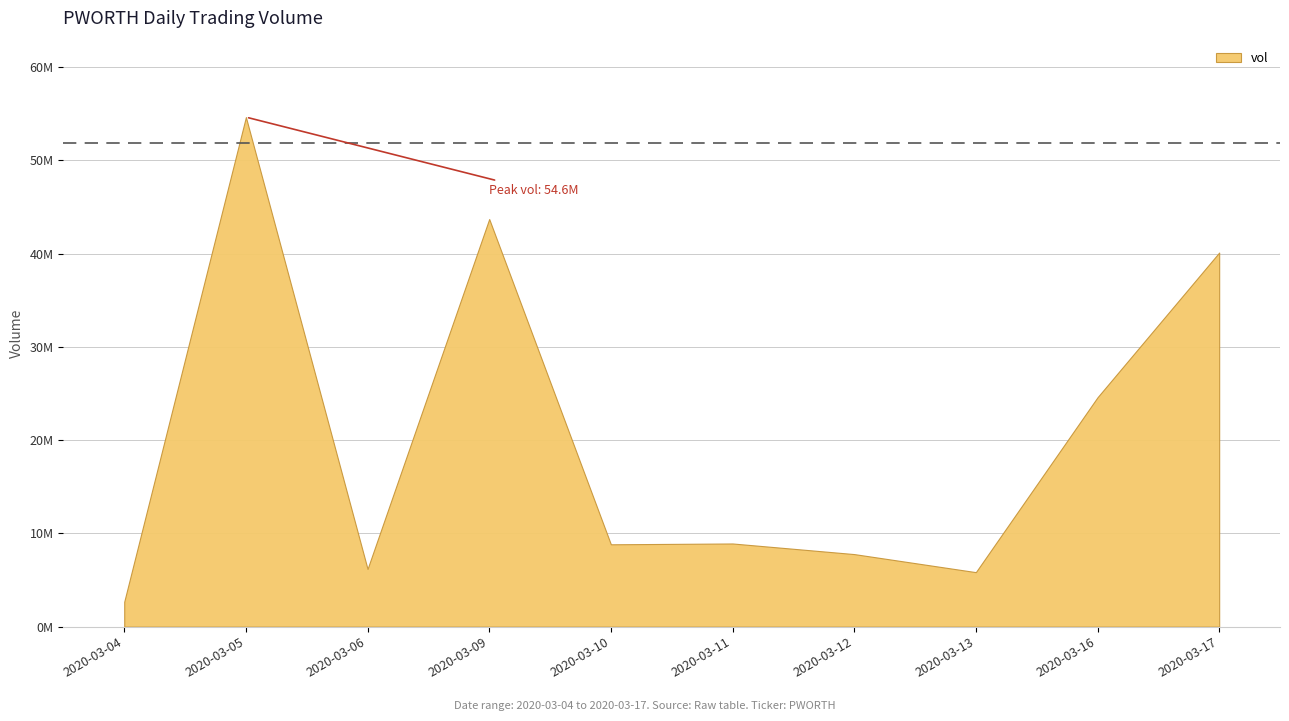

Count the number of values greater than 8918600.

4